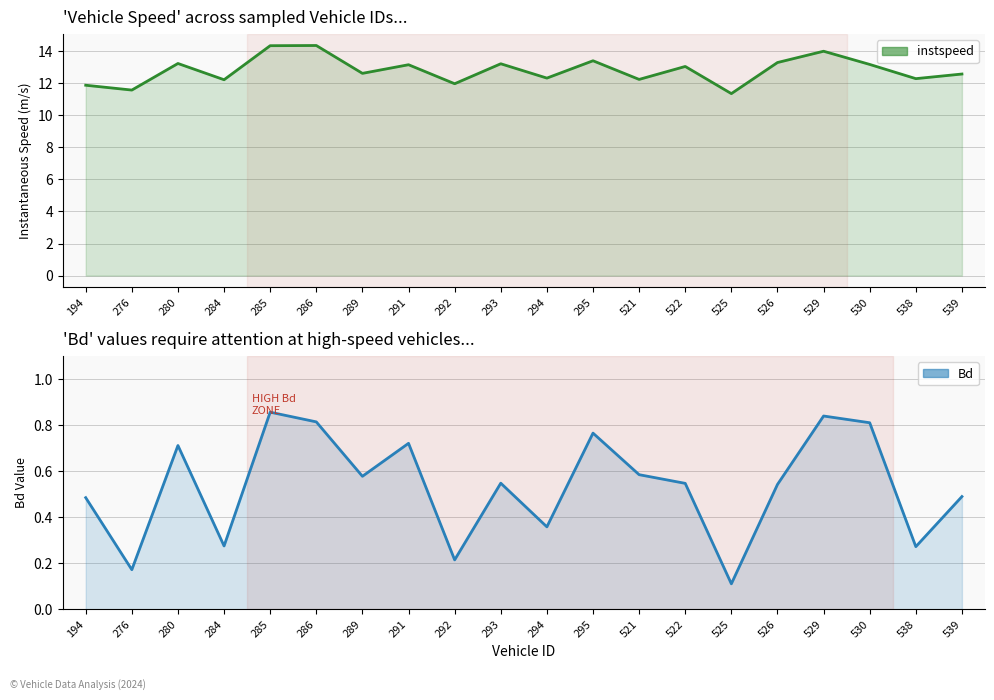

What is the difference between the maximum and minimum values in the Bd series?

0.7